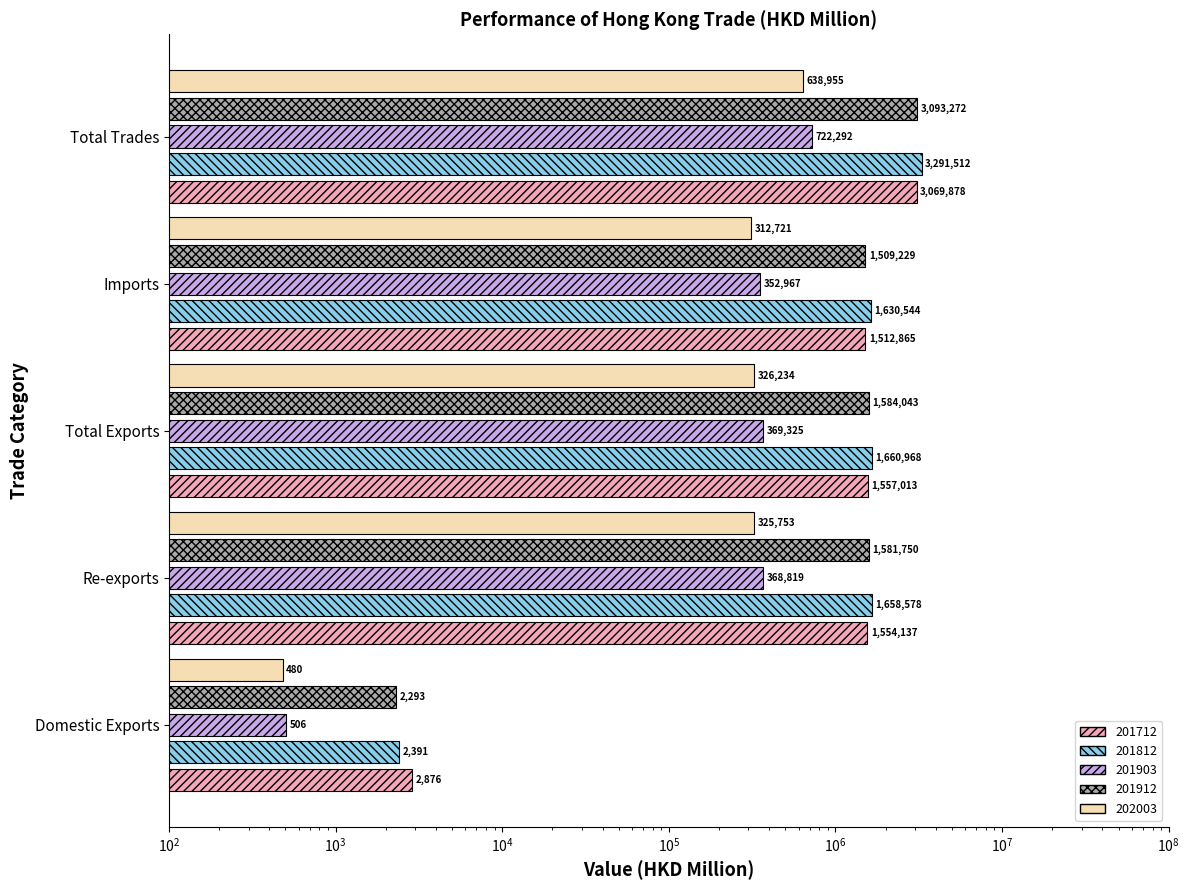

What are all the series names shown in the legend?

201712, 201812, 201903, 201912, 202003